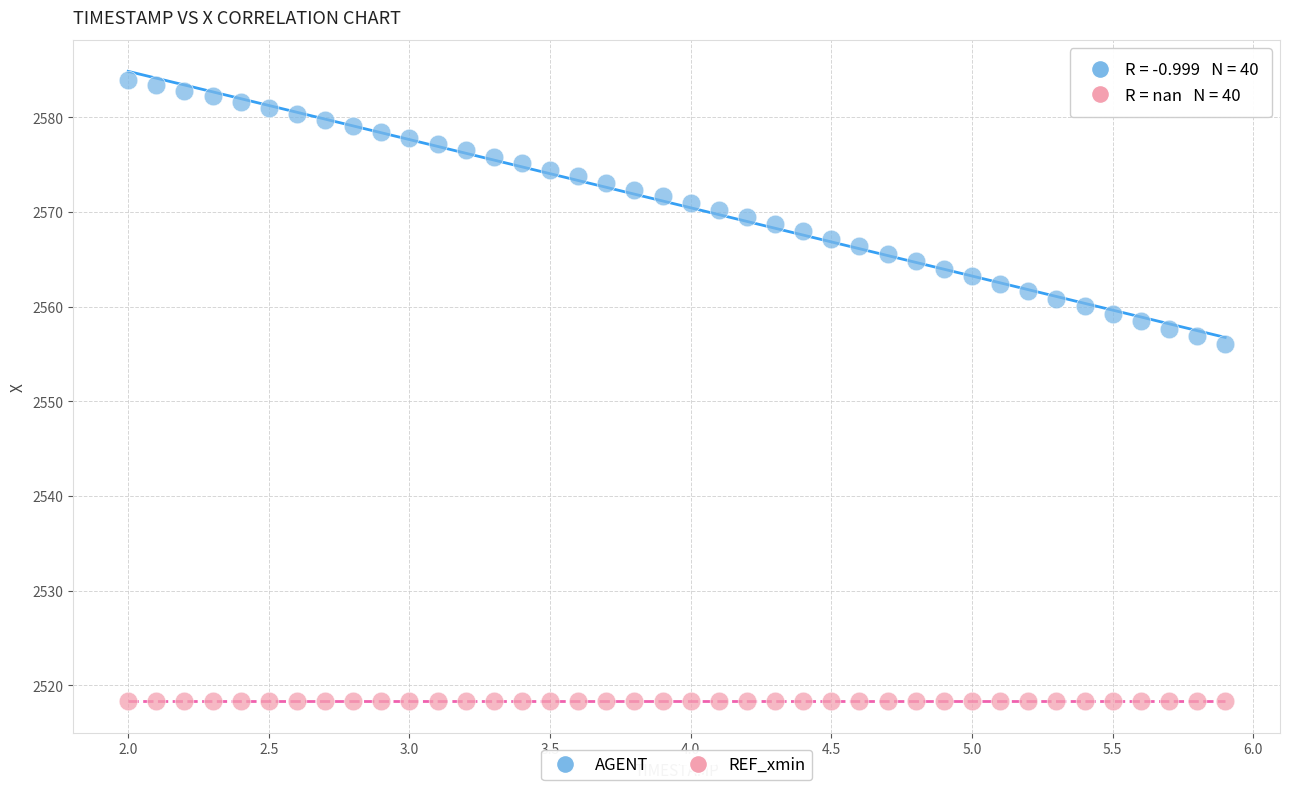

Which series reaches the maximum Y coordinate?

AGENT